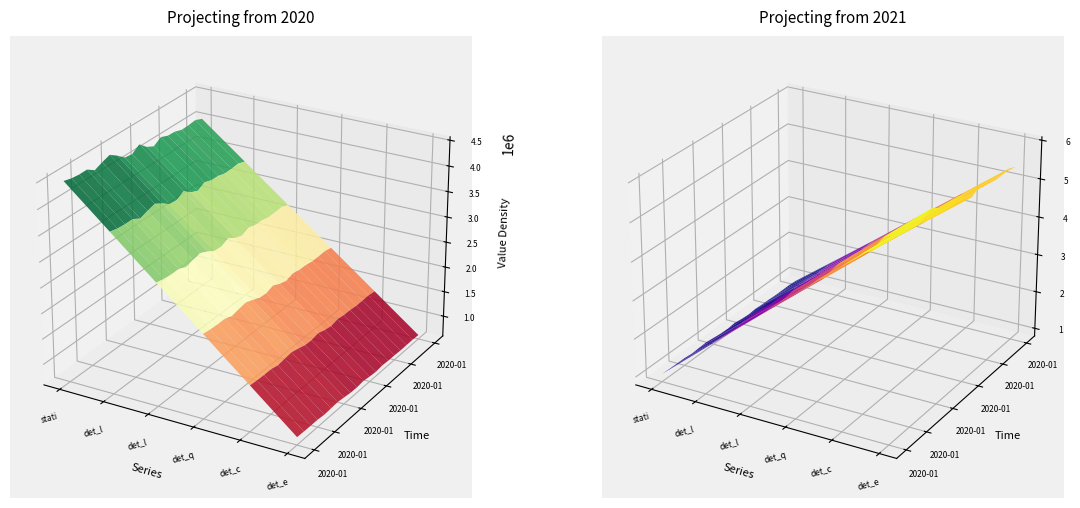

True or false: det_lin_up has more than 1 points higher than both neighbors.

False